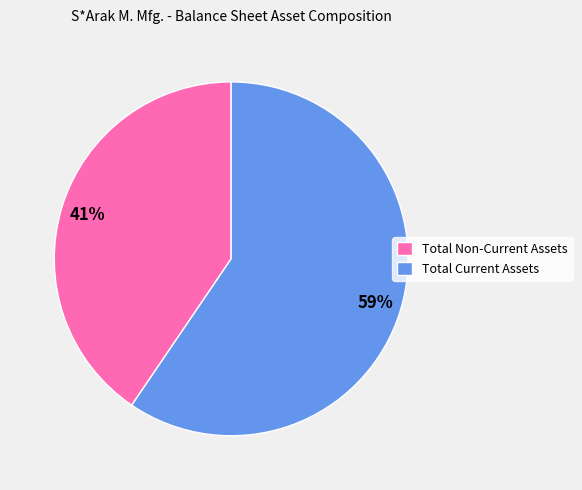

Rank the categories by value from lowest to highest.

Total Non-Current Assets, Total Current Assets